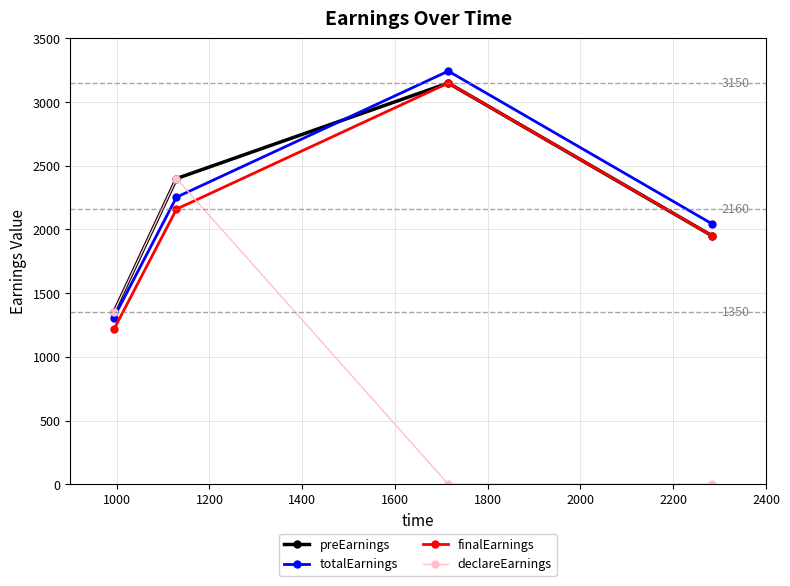

What is the maximum value for preEarnings?

3150.0